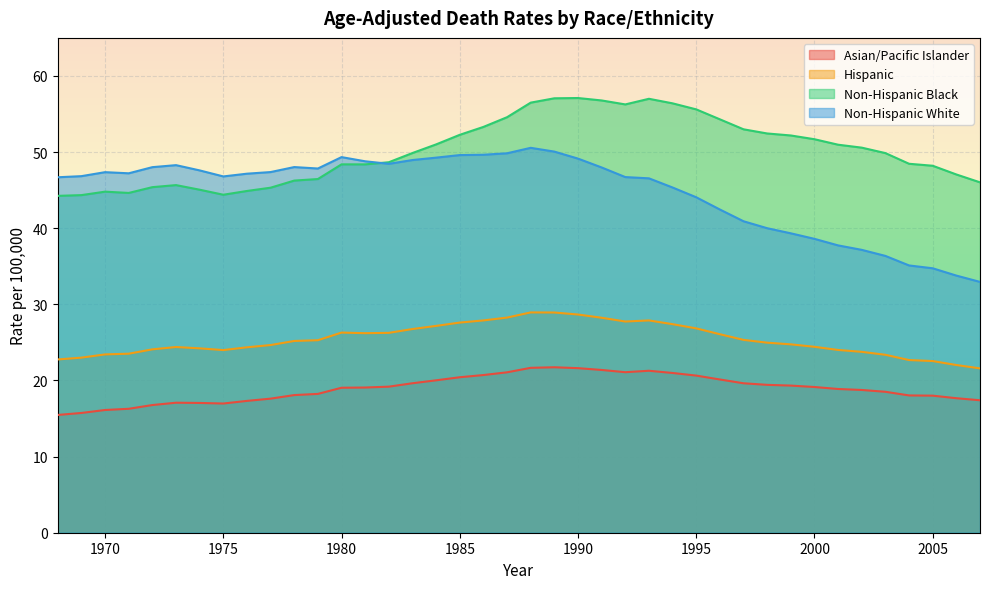

List the series in order of their overall mean, lowest first.

Asian/Pacific Islander, Hispanic, Non-Hispanic White, Non-Hispanic Black